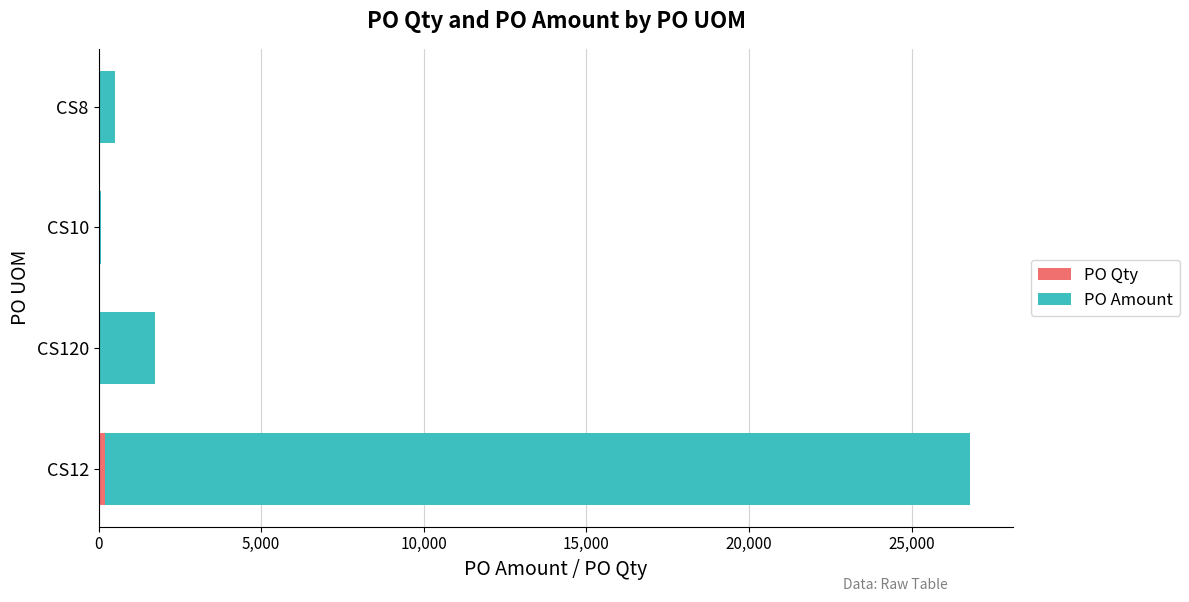

At which category is the sum across all series the highest?

CS12